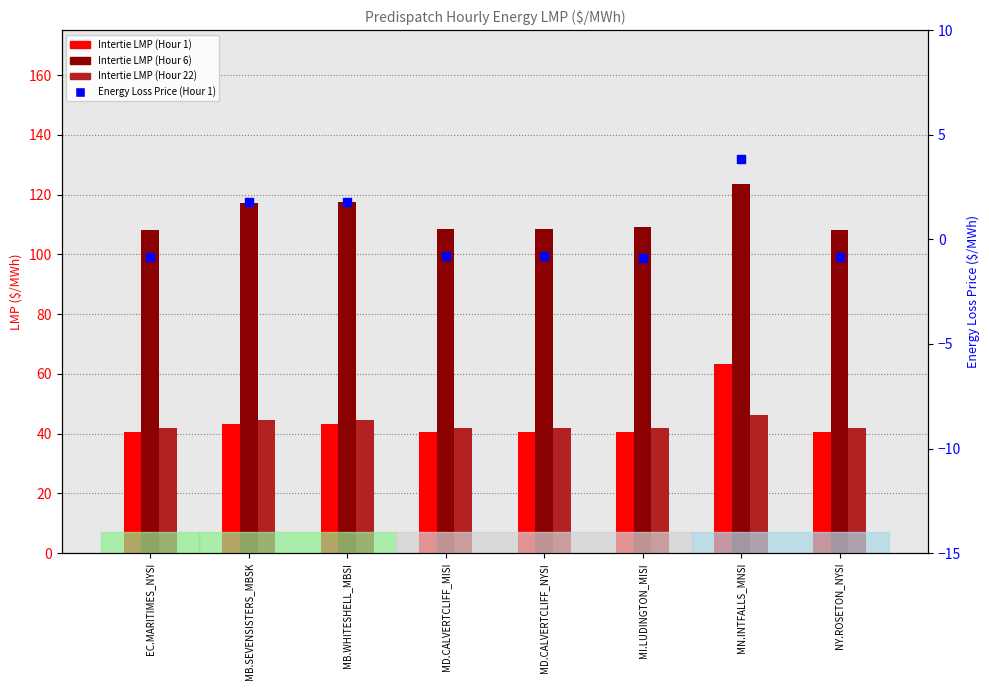

At which category is the sum across all series the highest?

MN.INTFALLS_MNSI